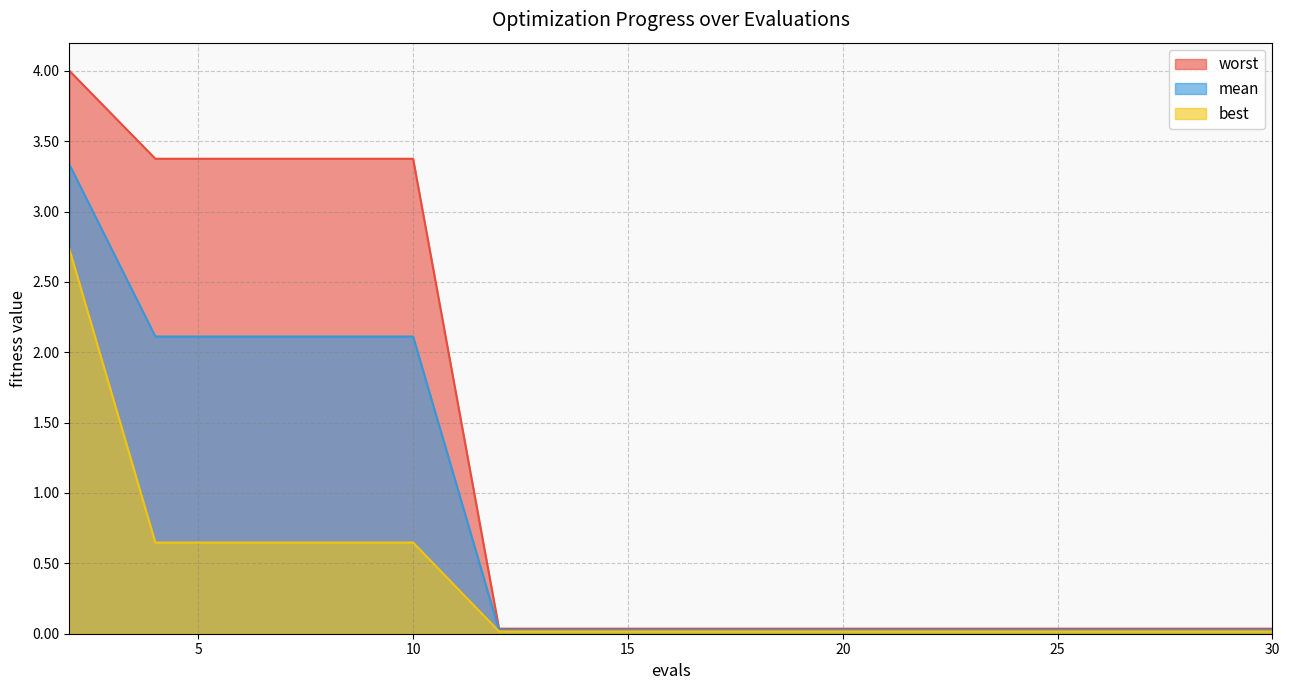

Does the chart display data point markers on the line(s)?

No